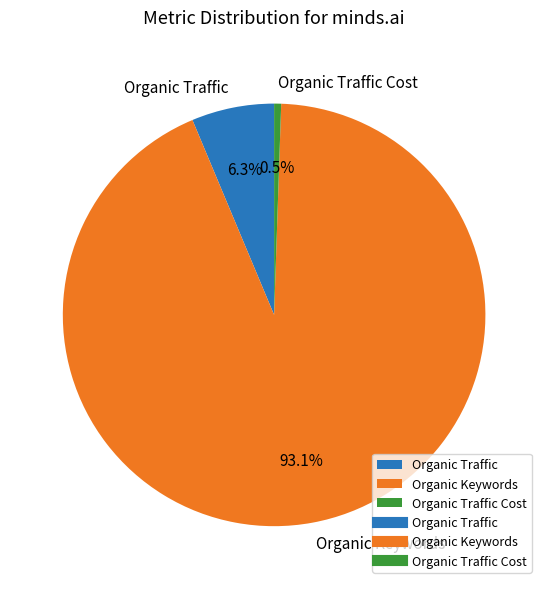

Is it true that Organic Traffic is 1% of the pie?

False